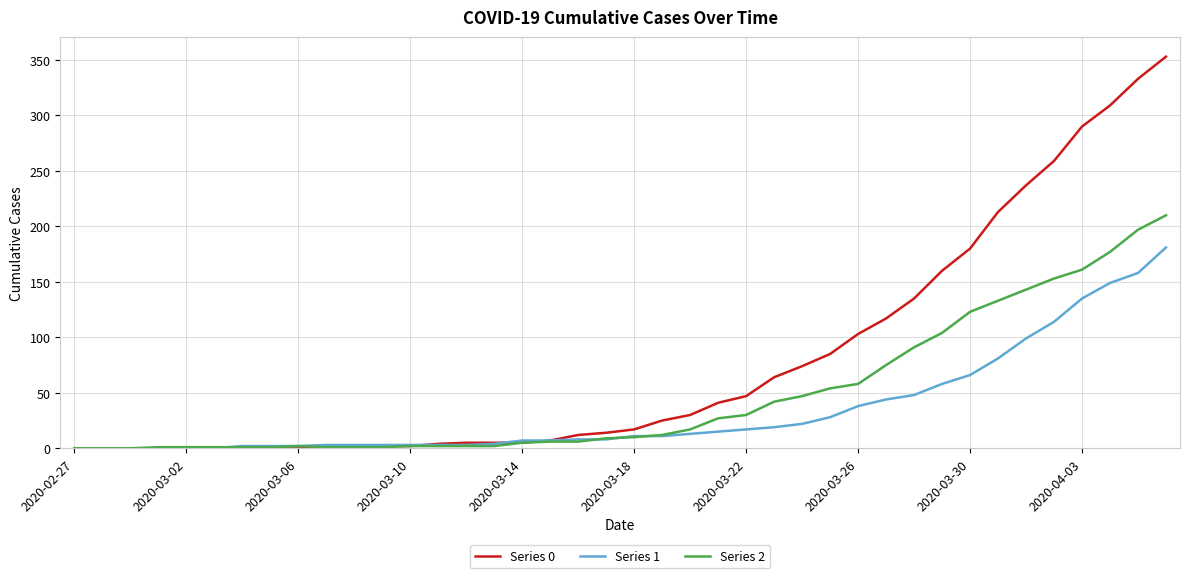

List the series in order of their peak value, lowest first.

Series 1, Series 2, Series 0